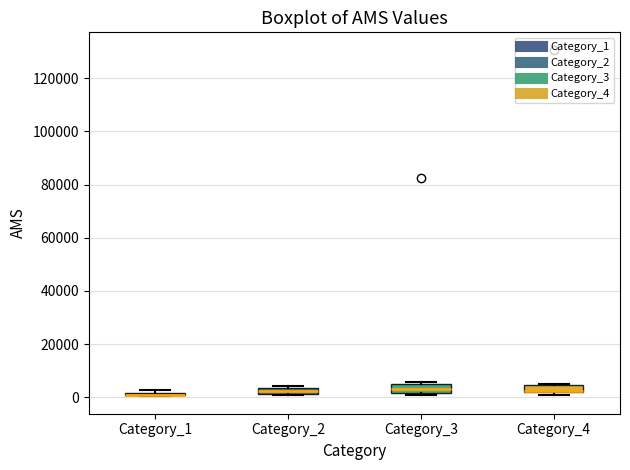

Where is the lower edge of the box for Category_1 on the y-axis? The values are not printed on the chart, so give them approximately, as read against the axis.

0